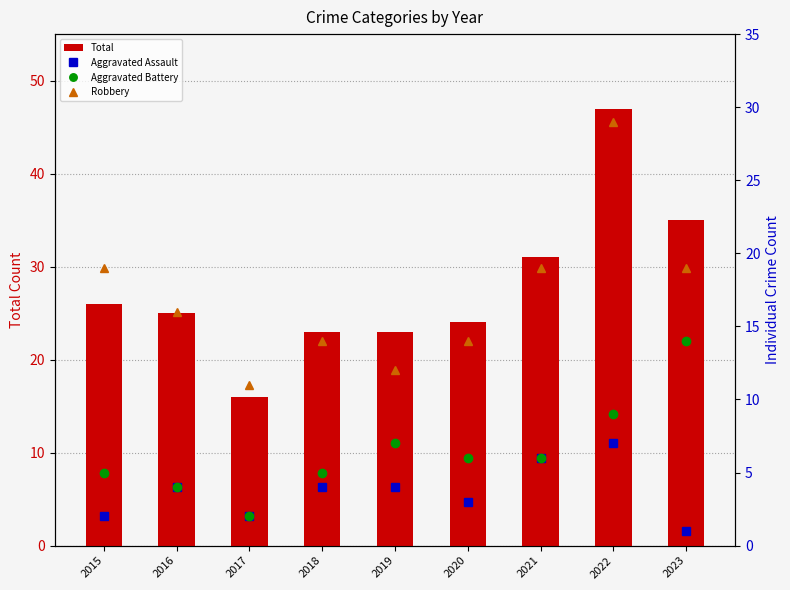

Which category has the lowest value in the Aggravated Battery series?

2017